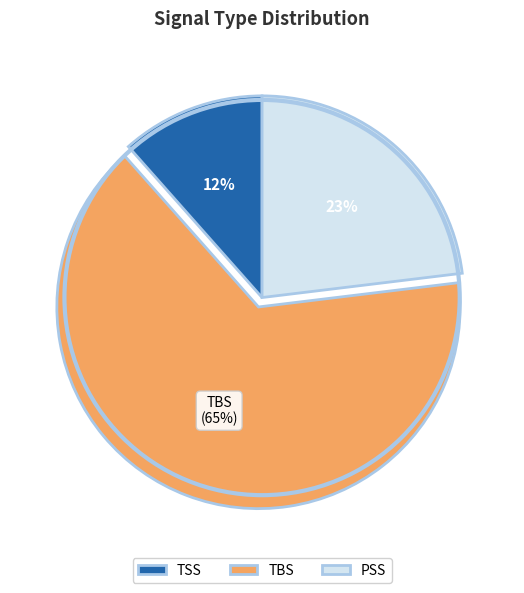

Does PSS represent more than half of the total?

No